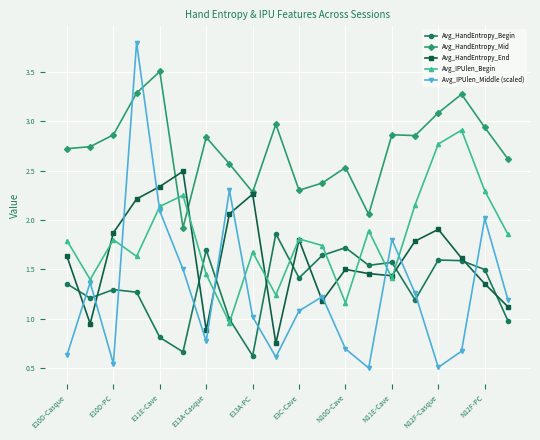

Which series has the widest spread of values?

Avg_IPUlen_Middle (scaled)